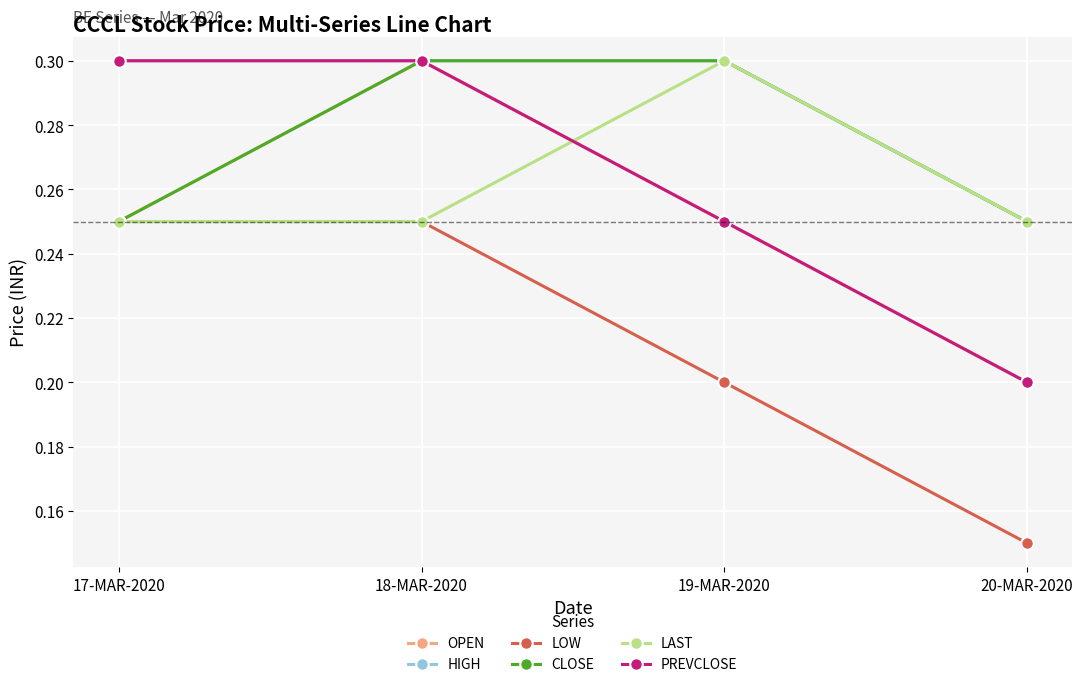

Does the chart have visible grid lines?

Yes